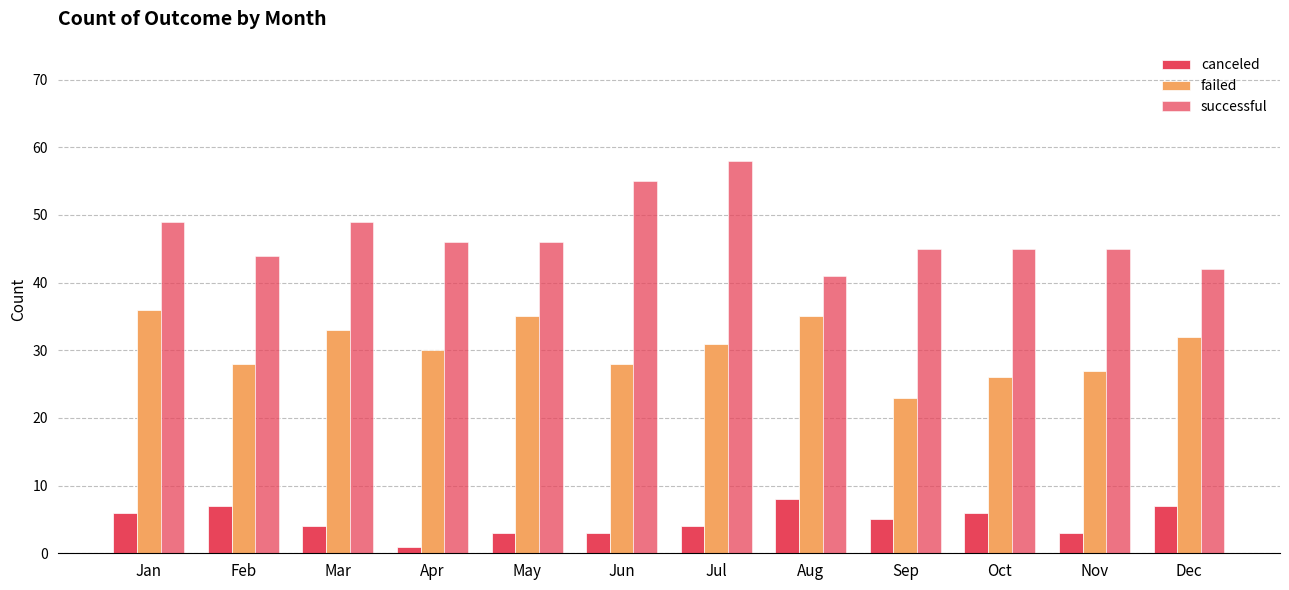

True or false: failed has a value of 32 at Dec.

True